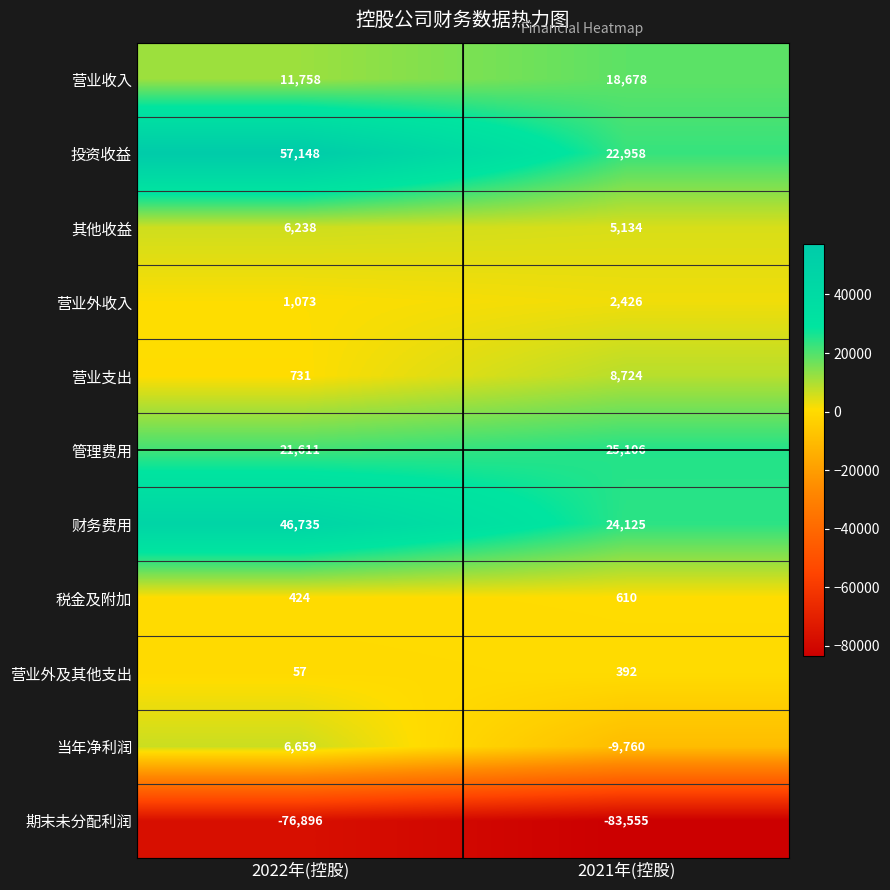

Between 2022年(控股) and 2021年(控股), which series saw the biggest shift?

投资收益